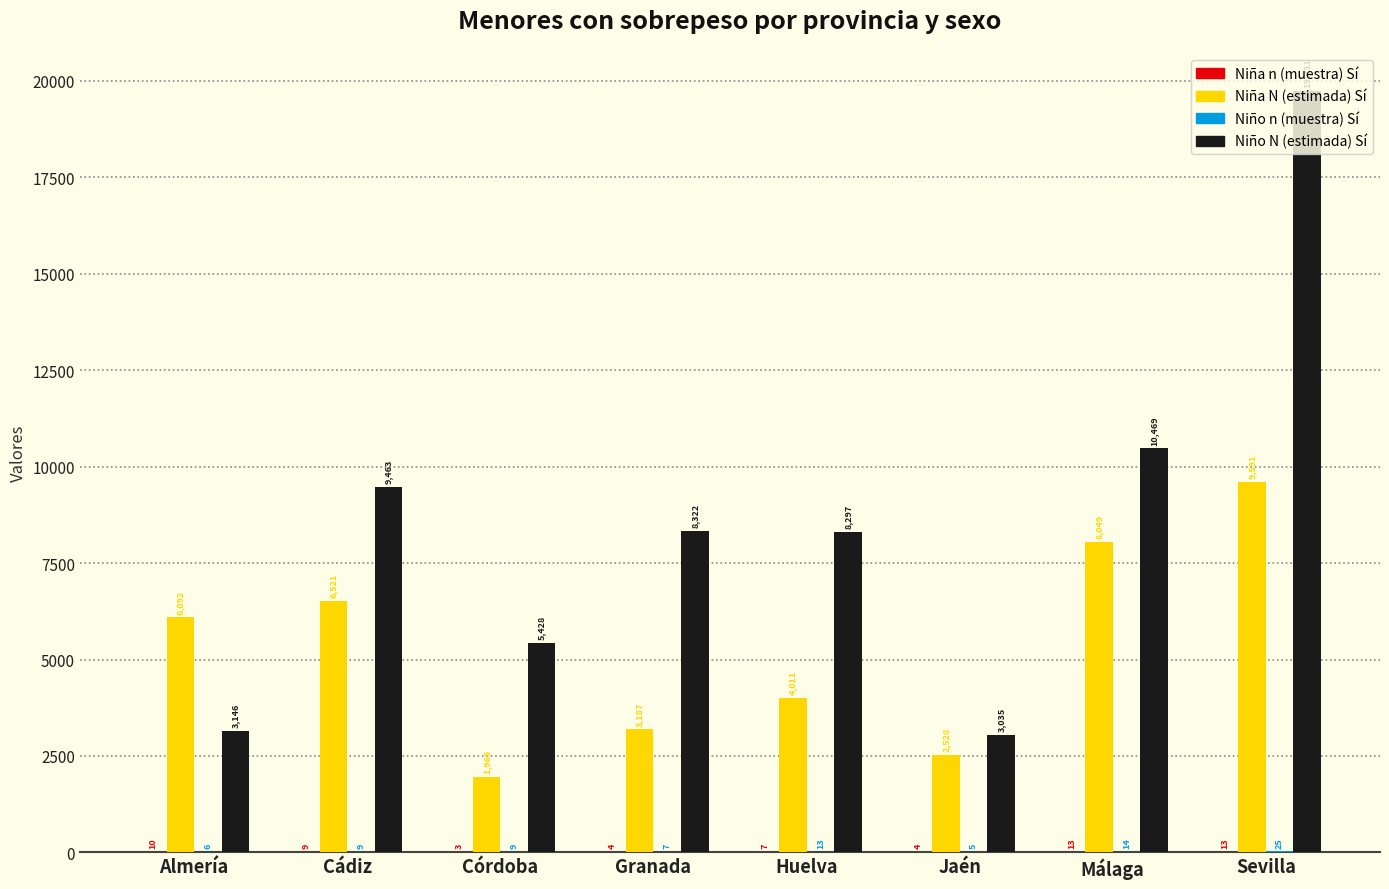

What value does the Niño N (estimada) Sí series have at Jaén, to the nearest 50?

3050